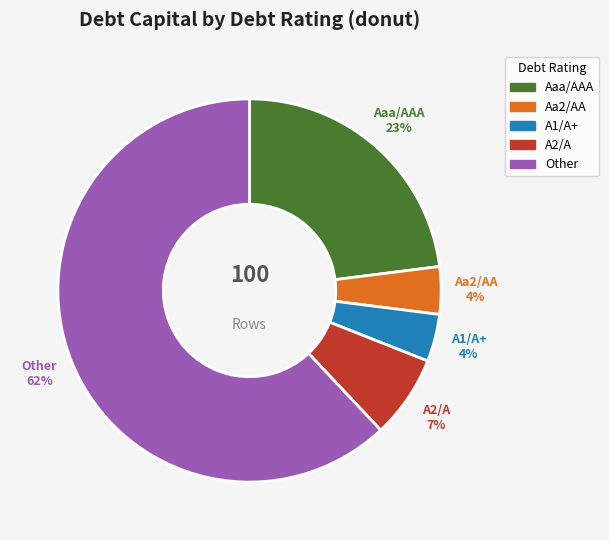

What percentage is the Other slice, to the nearest percent?

62%